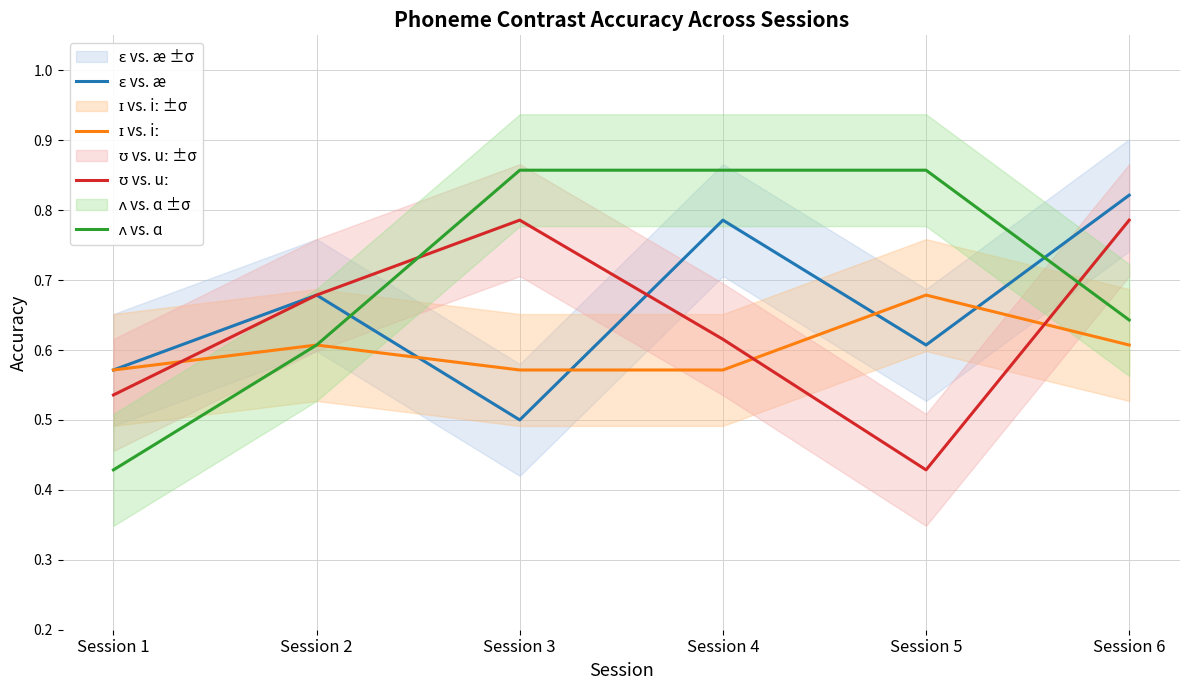

At which category is the sum across all series the highest?

Session 6